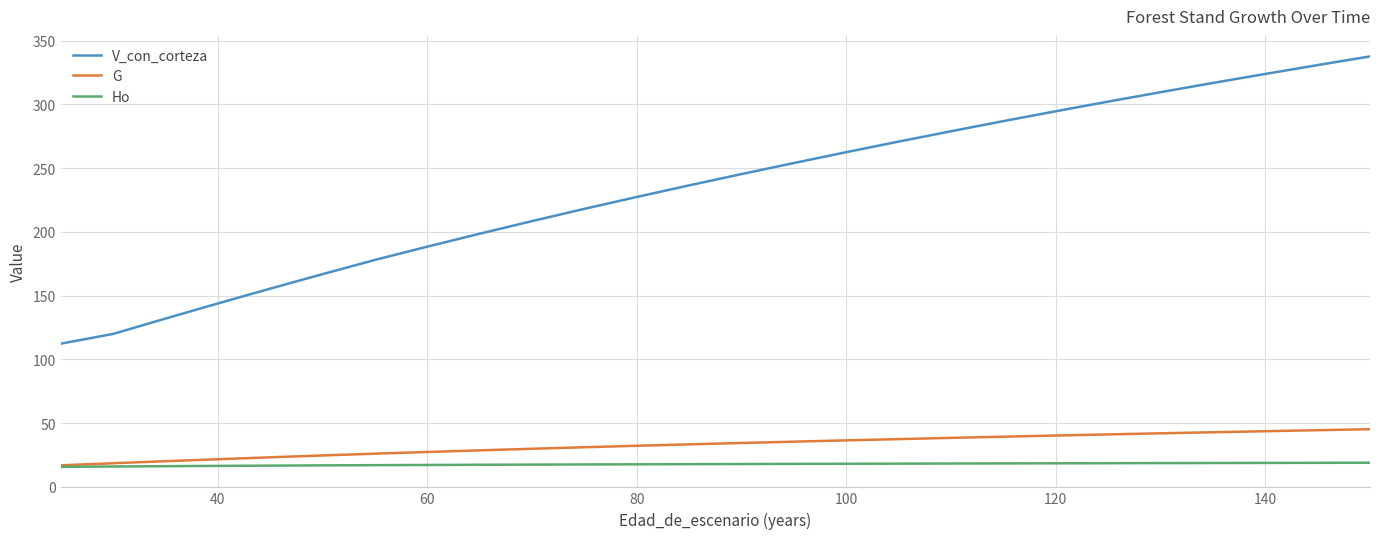

Which series has the largest total across all categories?

V_con_corteza